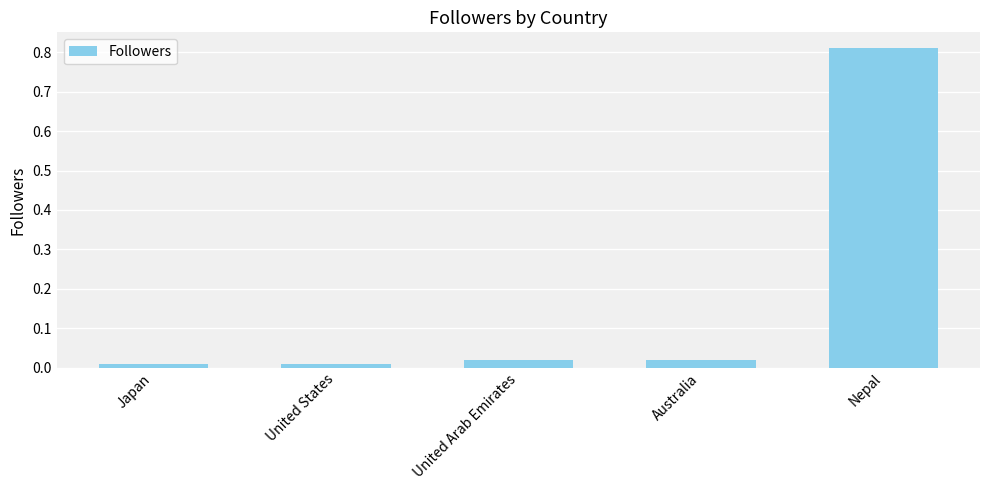

What is the label of the 3rd bar from the left?

United Arab Emirates